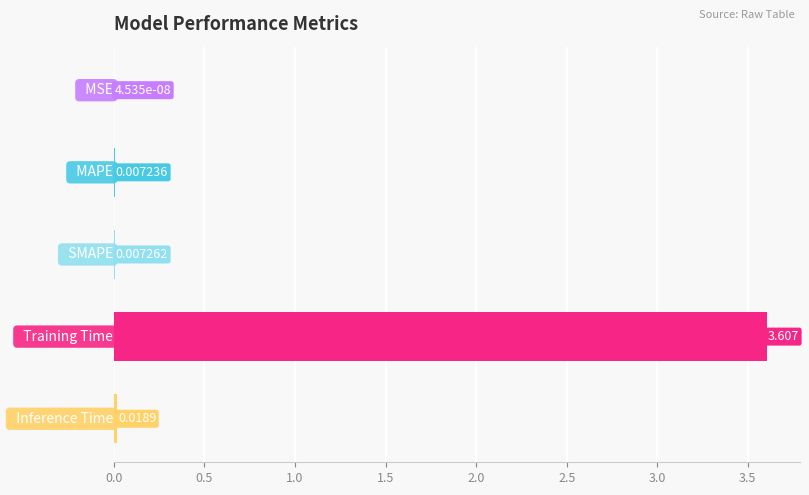

What is the maximum value shown in the chart?

3.6